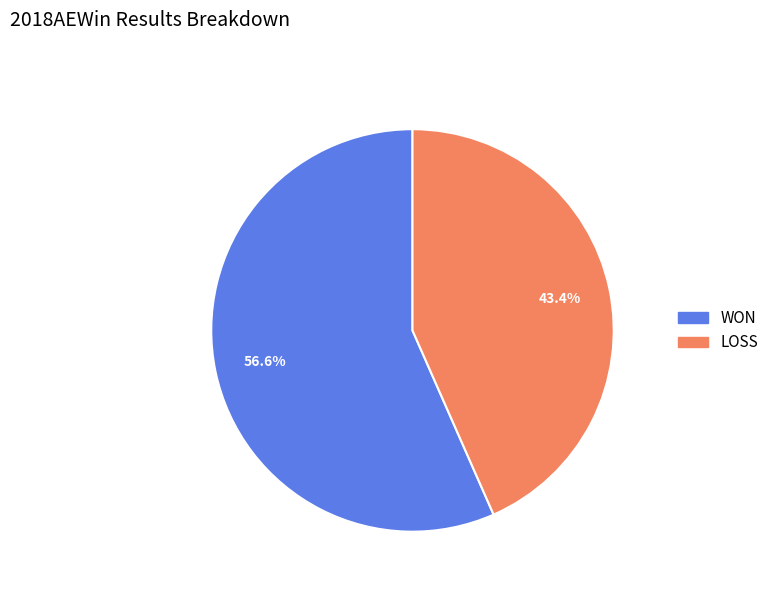

The WON slice represents 69% of the pie. True or false?

False